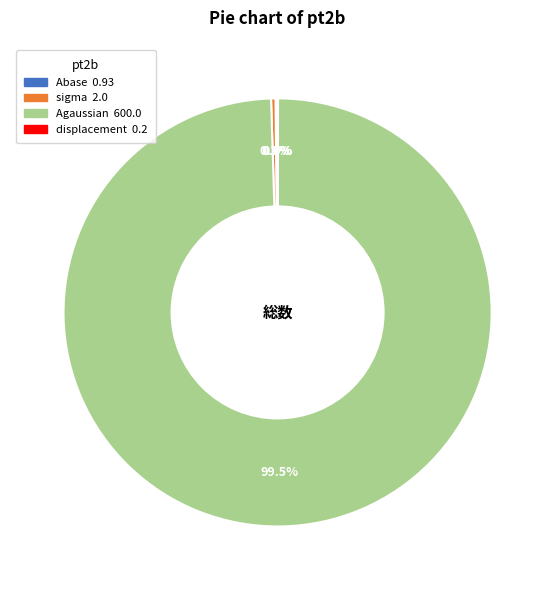

Does sigma represent more than half of the total?

No